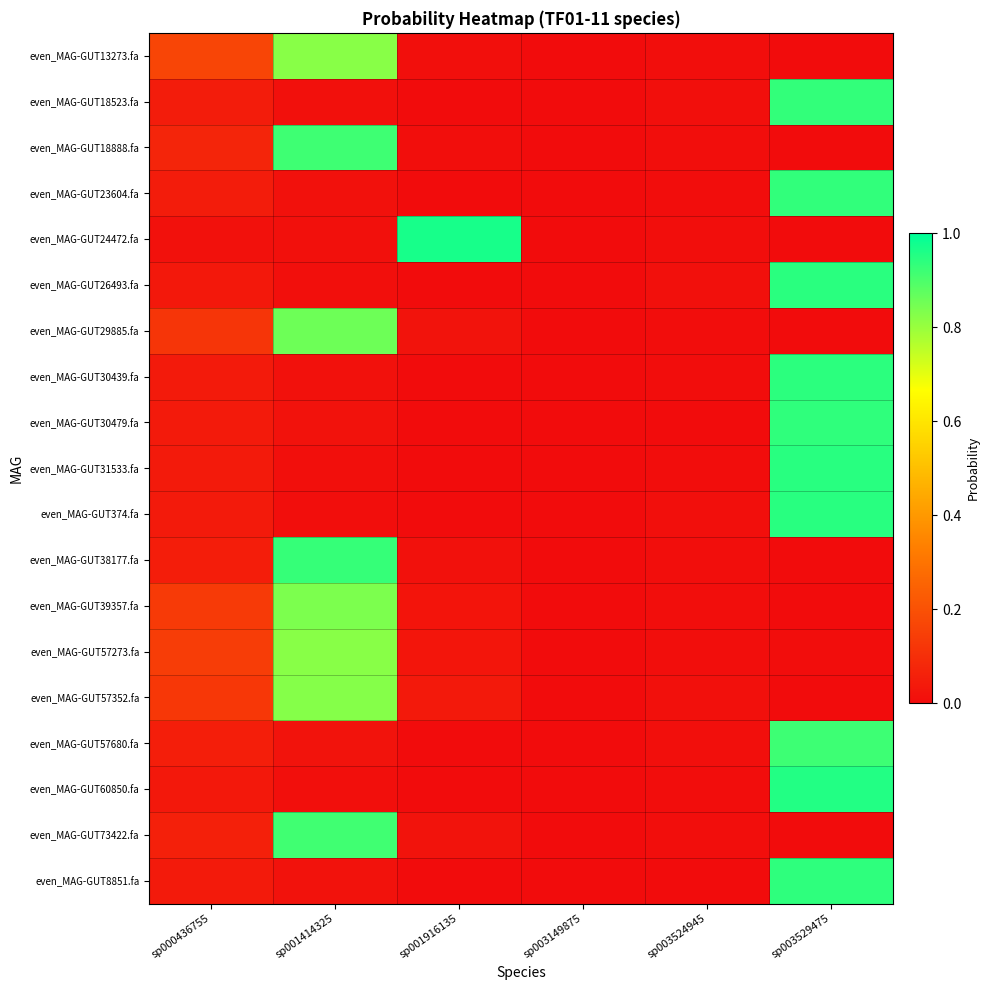

The value of even_MAG-GUT31533.fa at sp001414325 is 0.0. True or false?

True